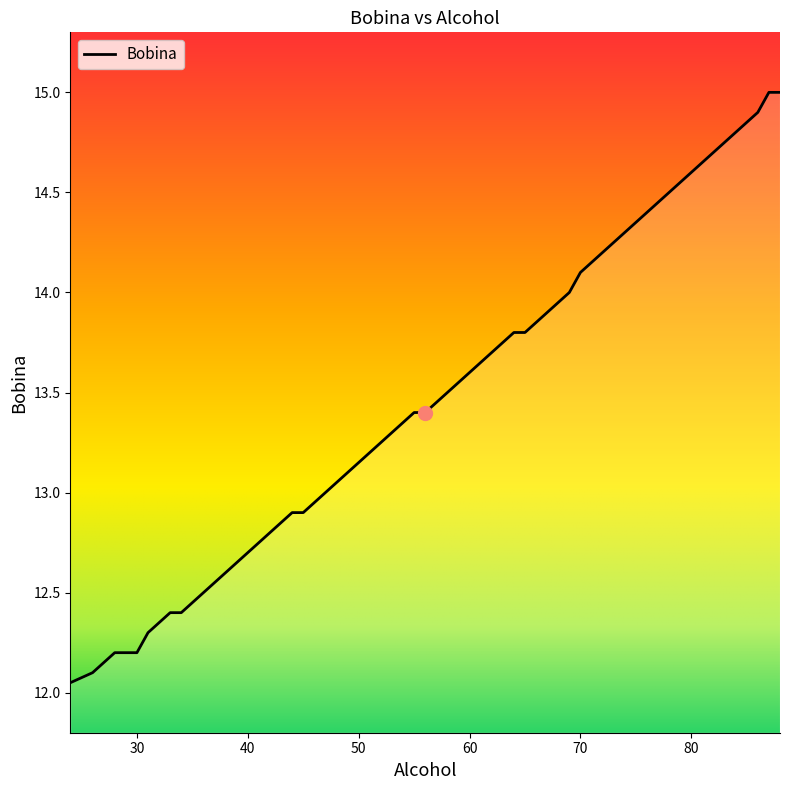

What is the greatest value displayed?

15.0